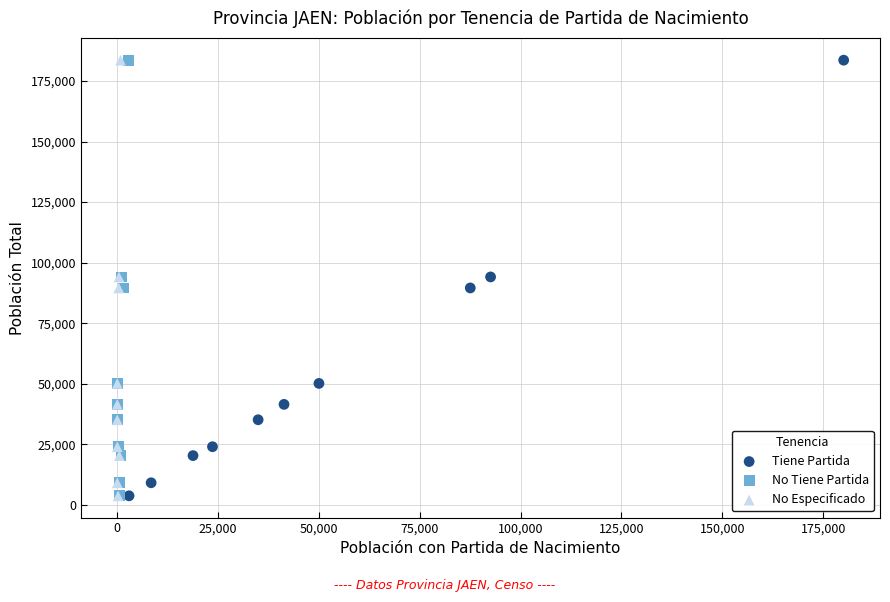

What are all the series names shown in the legend?

Tiene Partida, No Tiene Partida, No Especificado